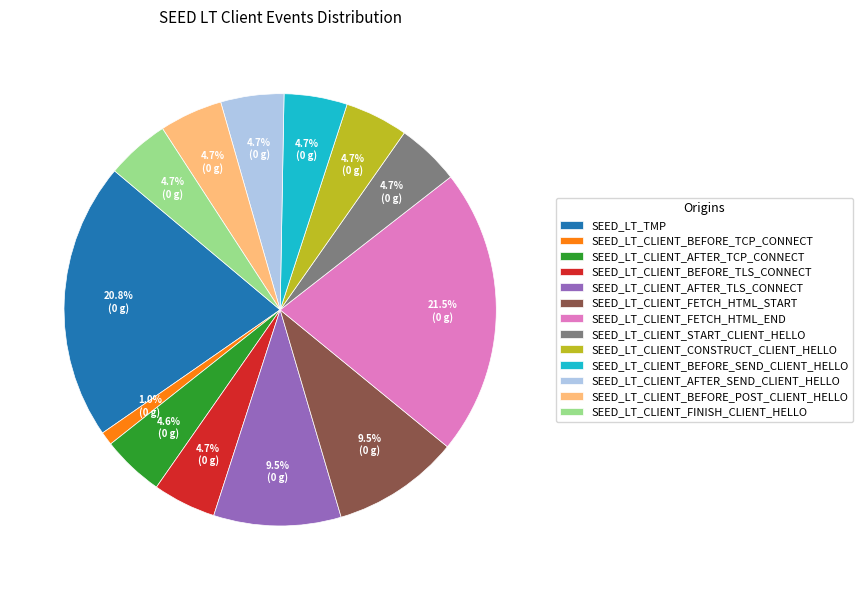

Which slice is the largest?

SEED_LT_CLIENT_FETCH_HTML_END